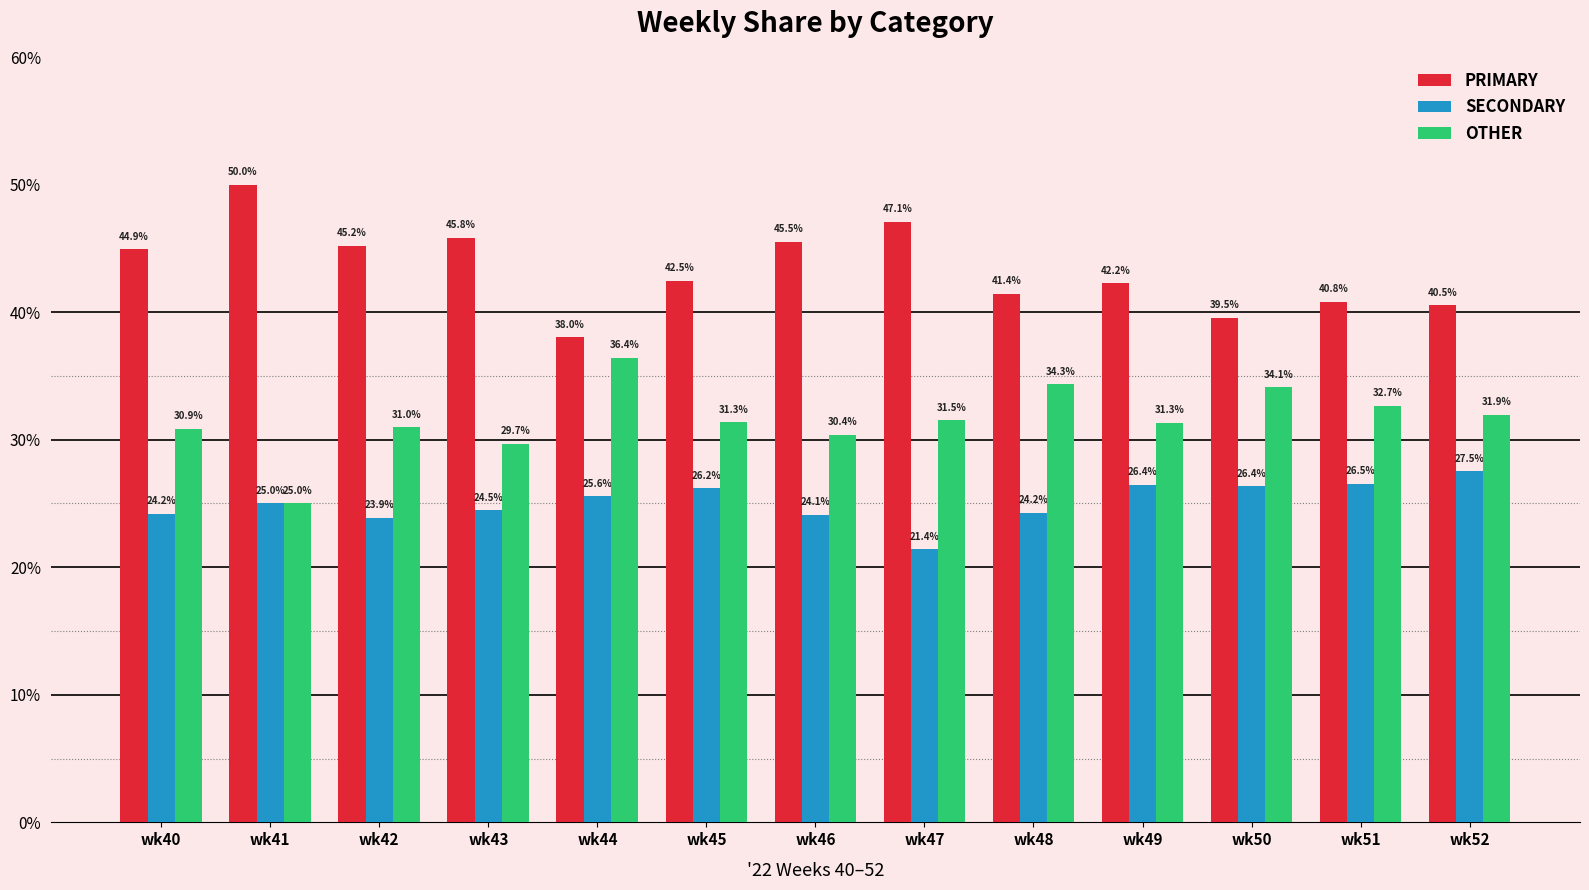

Reading right to left, what are all the values shown in this chart?

PRIMARY: 40.5	40.8	39.5	42.2	41.4	47.1	45.5	42.5	38.0	45.8	45.2	50.0	44.9
SECONDARY: 27.5	26.5	26.4	26.4	24.2	21.4	24.1	26.2	25.6	24.5	23.9	25.0	24.2
OTHER: 31.9	32.7	34.1	31.3	34.3	31.5	30.4	31.3	36.4	29.7	31.0	25.0	30.9